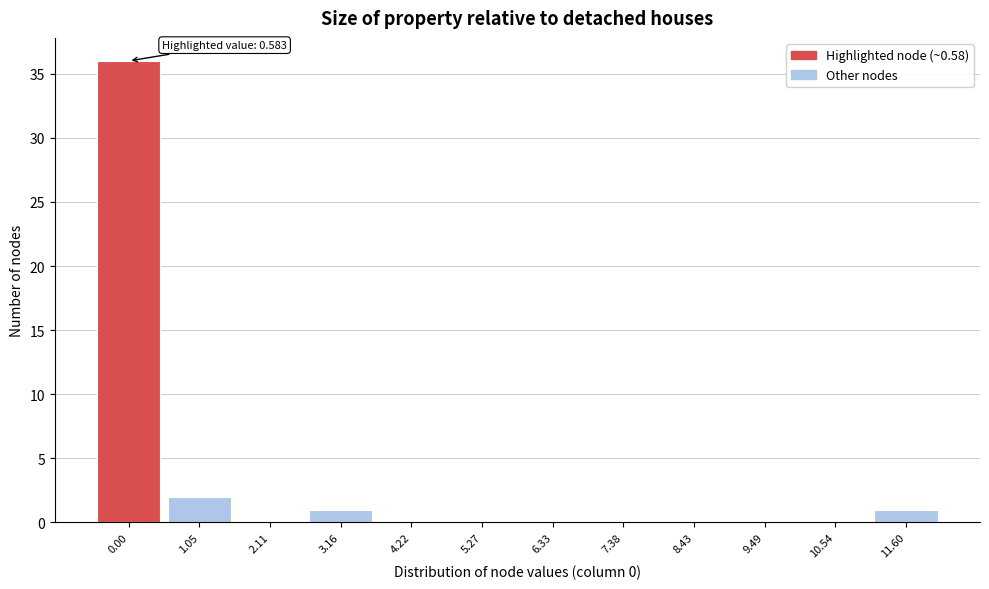

Reading left to right, transcribe all the data shown in this chart.

0.00=36	1.05=2	2.11=0	3.16=1	4.22=0	5.27=0	6.33=0	7.38=0	8.43=0	9.49=0	10.54=0	11.60=1